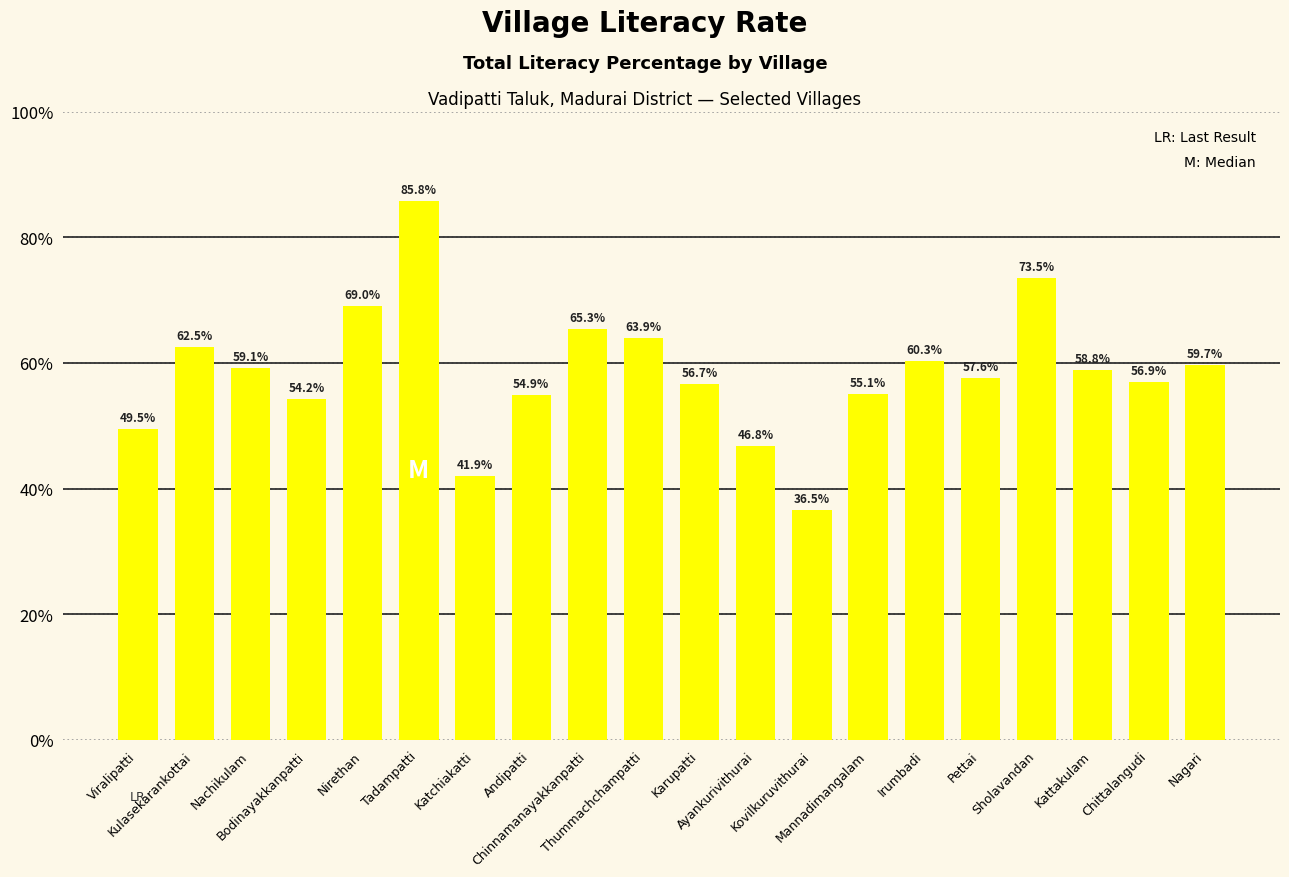

Is it true that the value at Kovilkuruvithurai is 36.5?

True